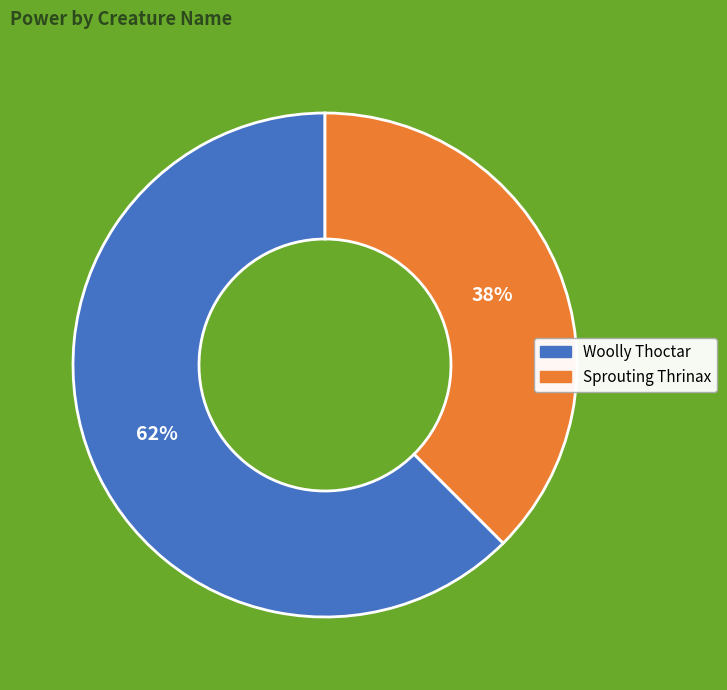

Count the number of slices in the pie.

2